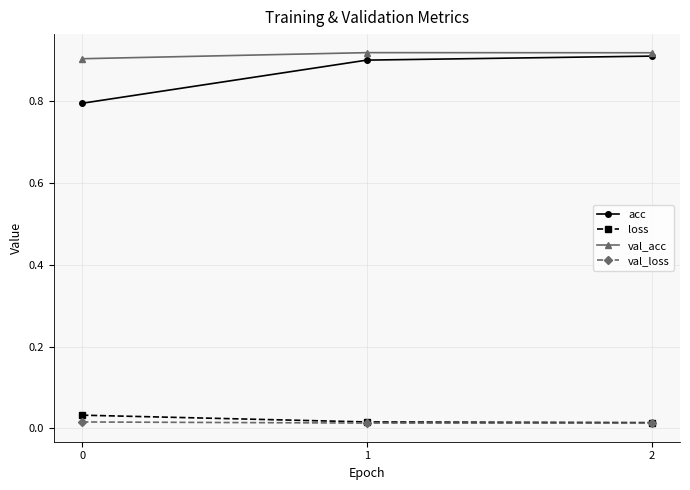

The acc series shows 0.8 at 0. True or false?

True